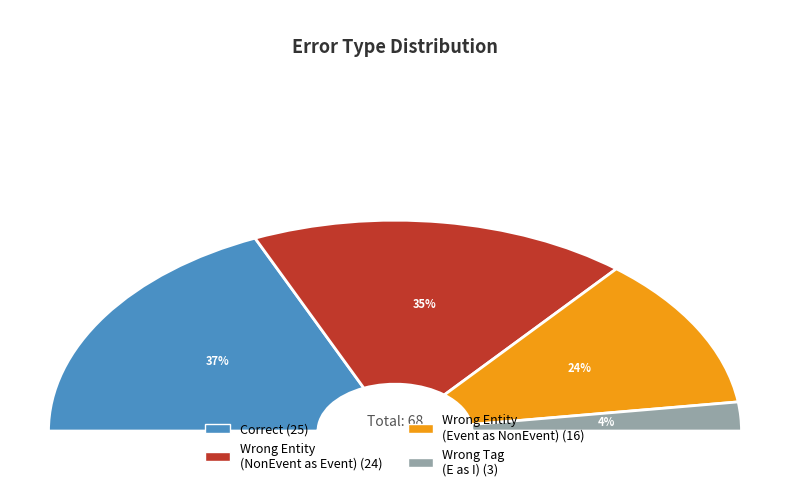

The Wrong_Entity_NonEvent_as_Event slice represents 35% of the pie. True or false?

True